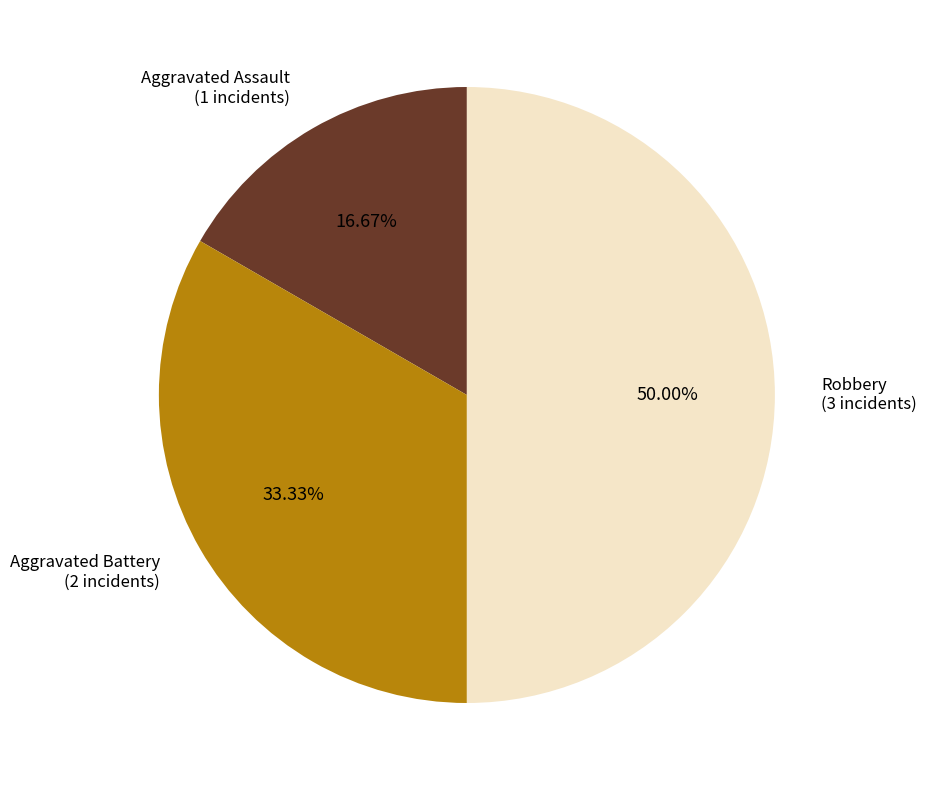

Is there any slice that represents more than half of the pie?

No